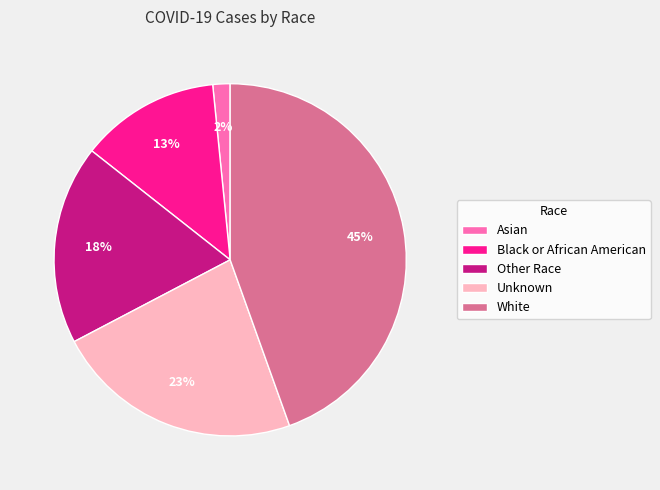

Do Unknown and Other Race together represent more than half of the pie?

No